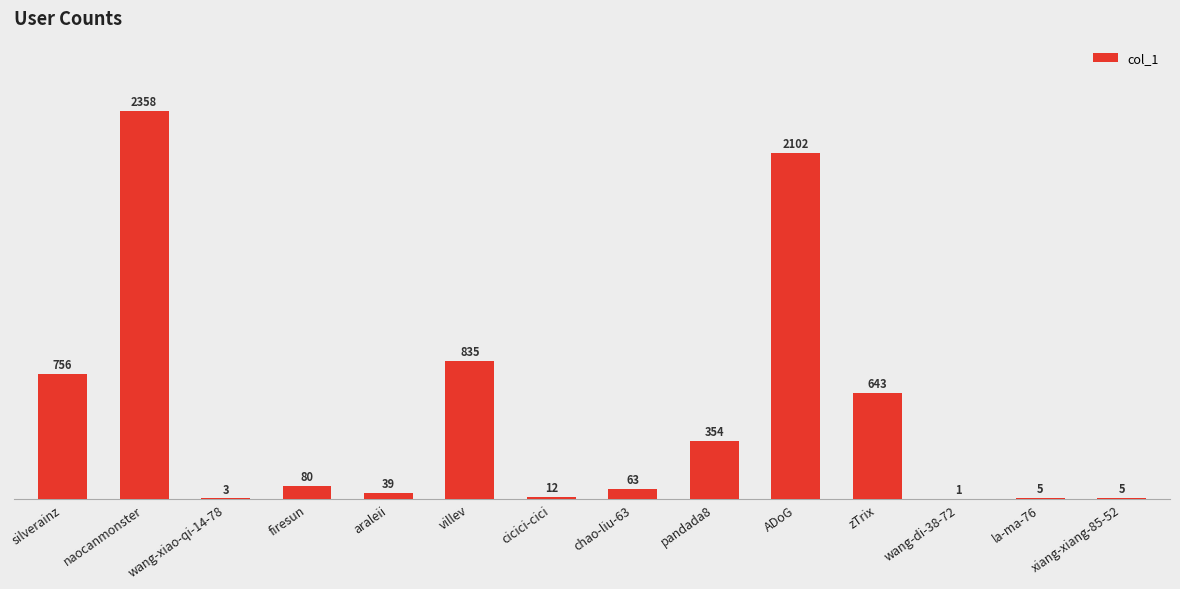

Reading left to right, list all the values displayed in this chart.

756	2358	3	80	39	835	12	63	354	2102	643	1	5	5